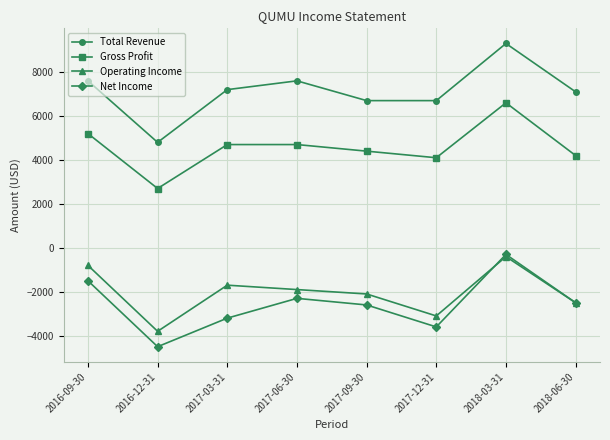

At how many categories does at least one series exceed 7720?

1